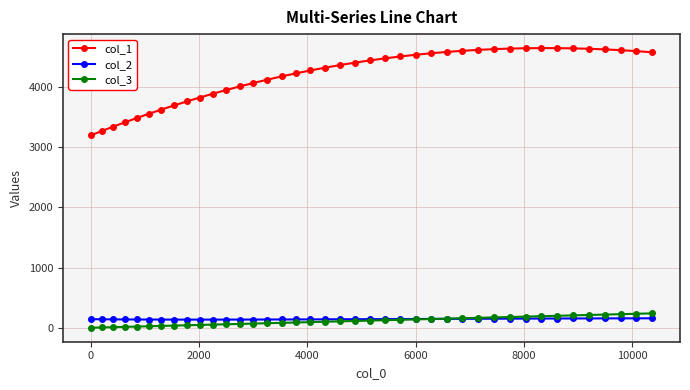

Which series has the largest total across all categories?

col_1